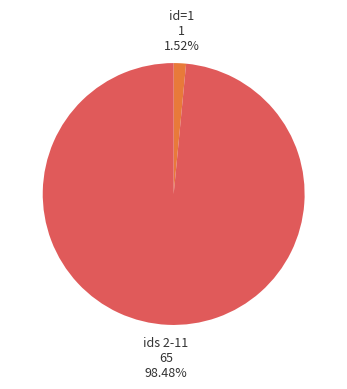

Count the number of slices in the pie.

2